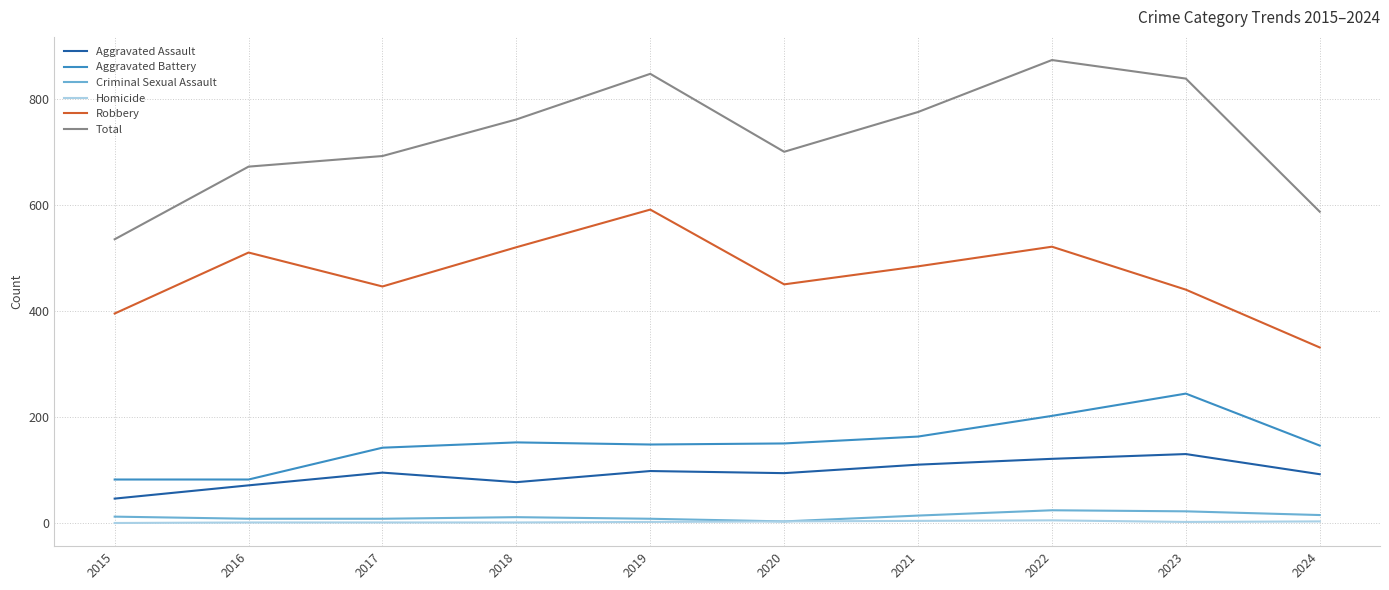

How many lines are shown in the chart?

6